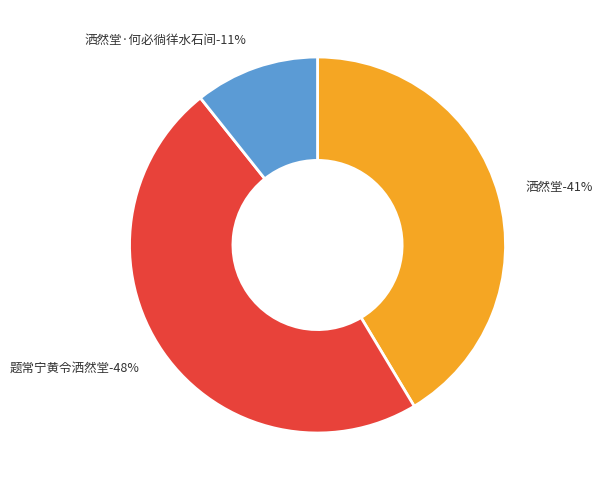

What portion of the pie excludes 洒然堂?

58.6%